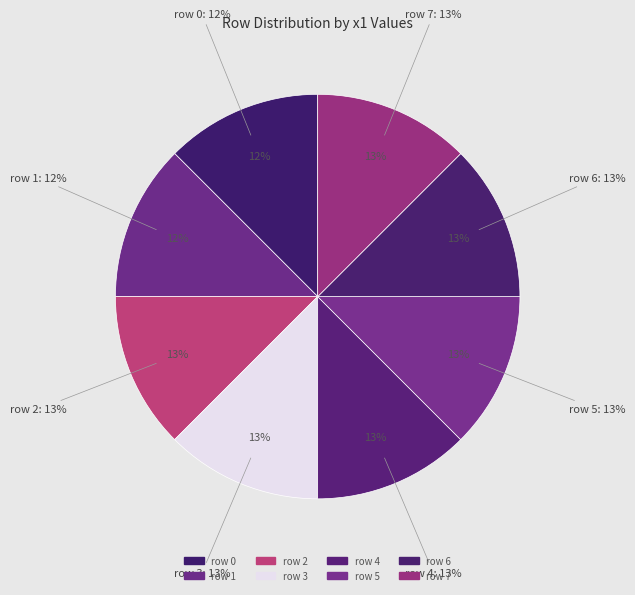

Does 5 account for over 50% of the chart?

No